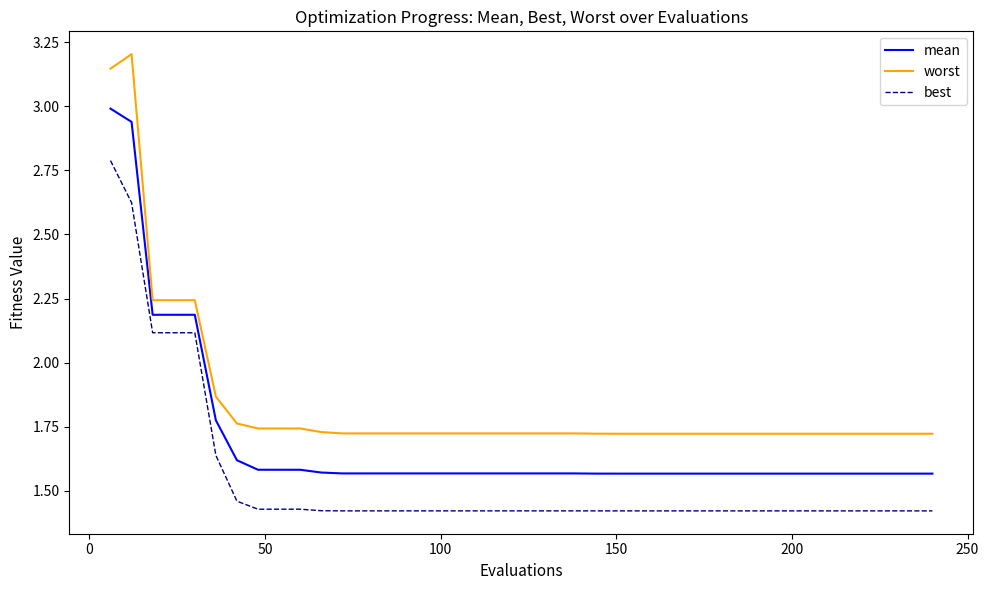

At how many categories does at least one series exceed 1?

40